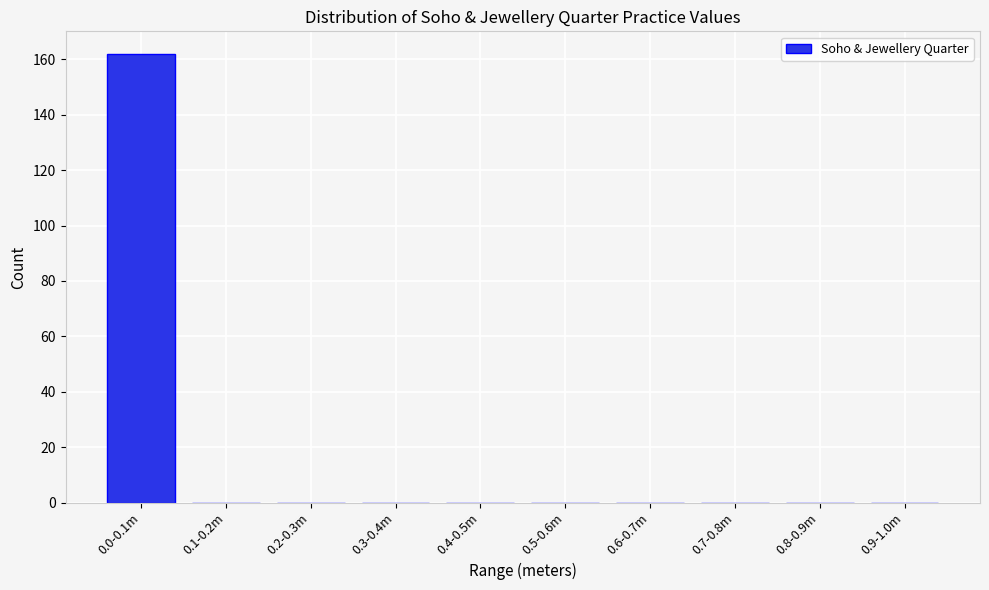

Reading left to right, list all the values displayed in this chart.

0.0-0.1m=162	0.1-0.2m=0	0.2-0.3m=0	0.3-0.4m=0	0.4-0.5m=0	0.5-0.6m=0	0.6-0.7m=0	0.7-0.8m=0	0.8-0.9m=0	0.9-1.0m=0